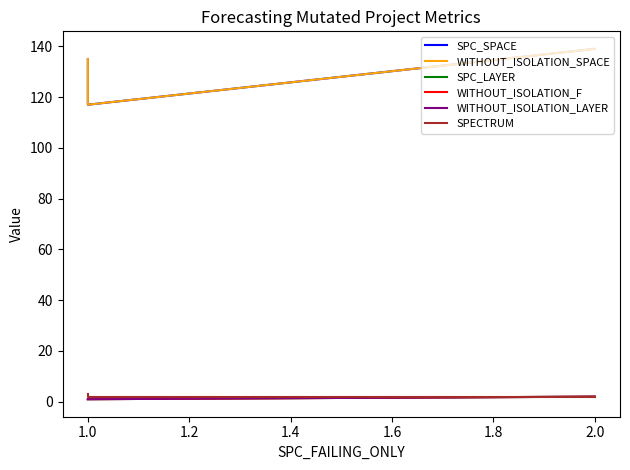

How many lines are shown in the chart?

6